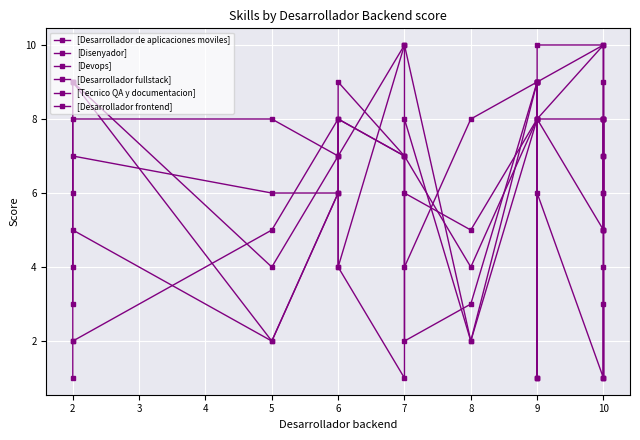

The value of [Desarrollador frontend] at 10 is 2. True or false?

False